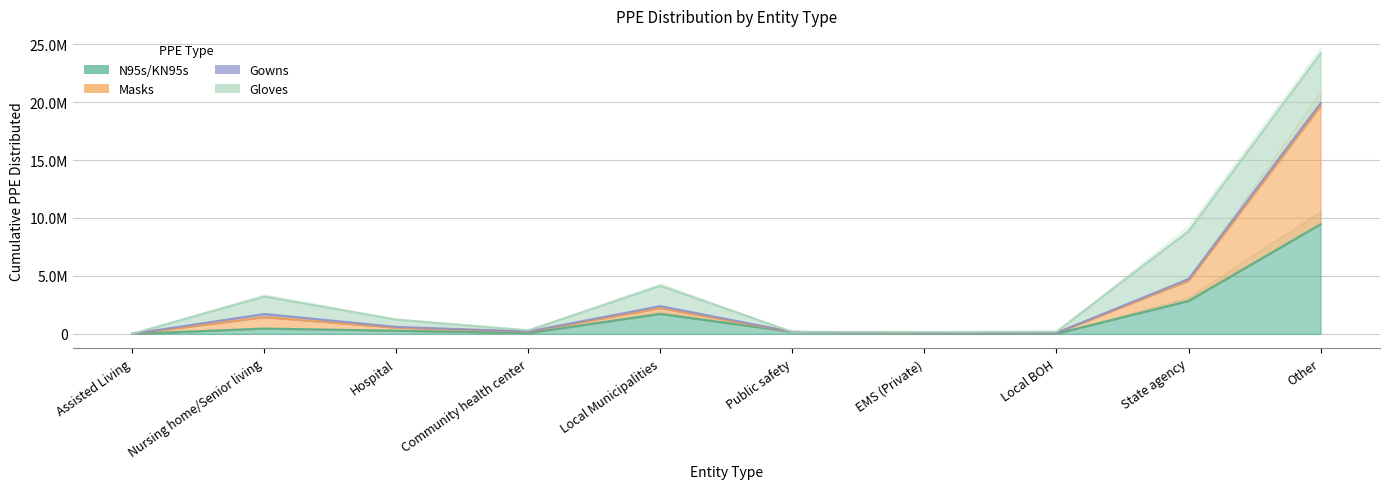

List the series in order of their peak value, highest first.

Masks, N95s/KN95s